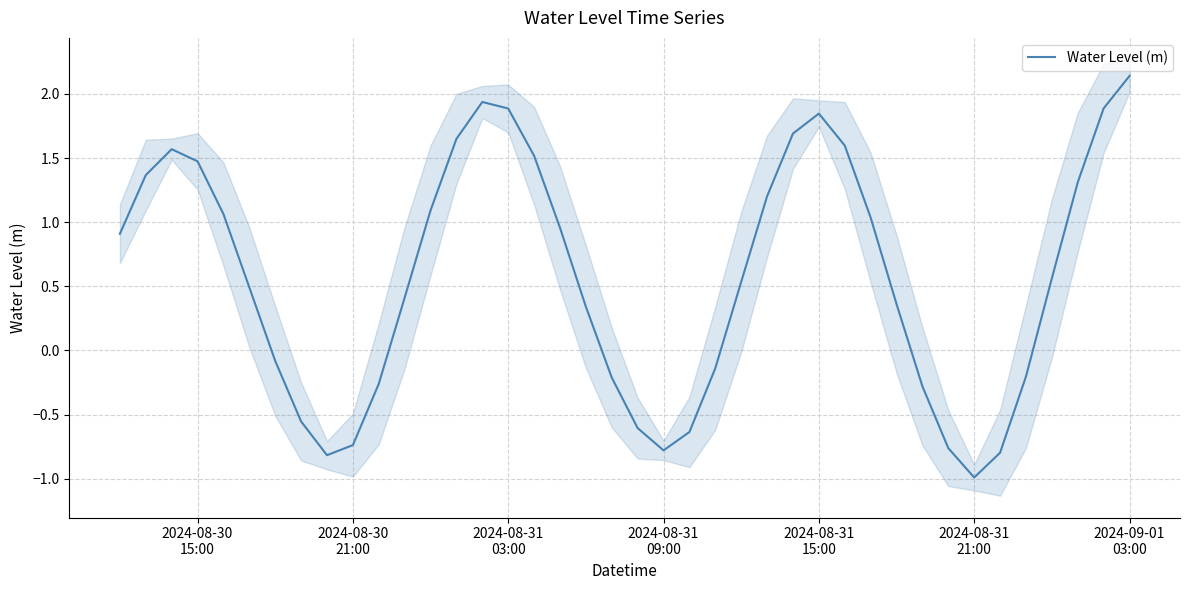

The chart shows a value of 0.1 at 18. True or false?

False